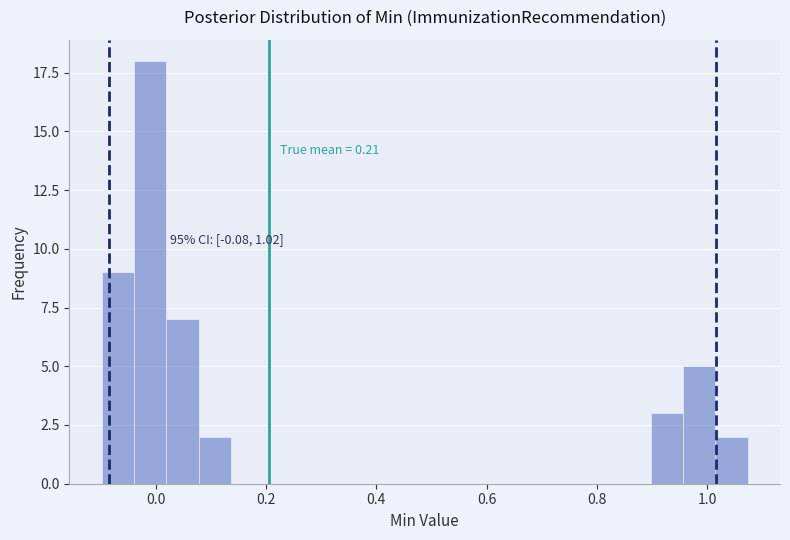

Read against the x-axis, roughly where is the centre of the tallest bar?

-0.02